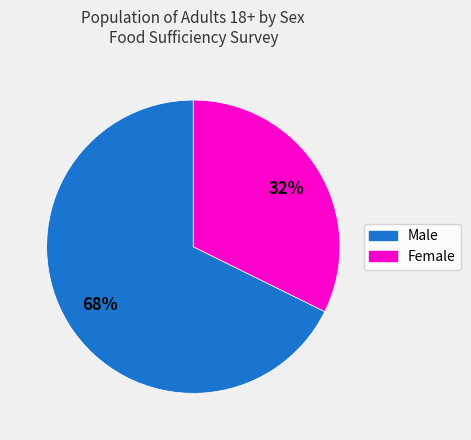

To the nearest percent, what is the average slice percentage?

50%